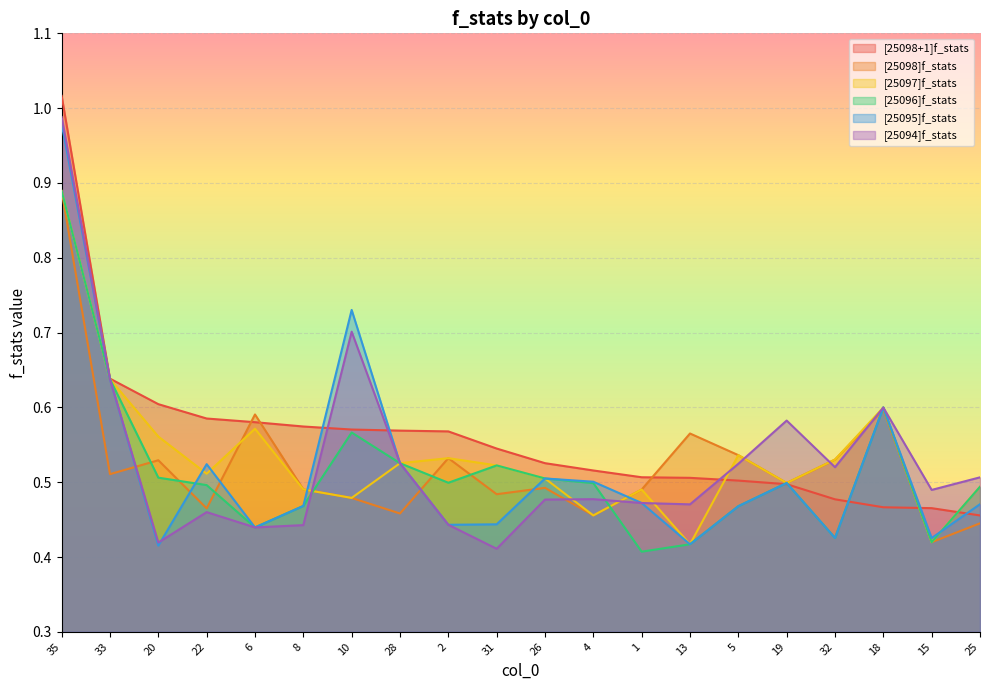

Reading right to left, what are all the values shown in this chart?

[25098+1]f_stats: 25=0.5	15=0.5	18=0.5	32=0.5	19=0.5	5=0.5	13=0.5	1=0.5	4=0.5	26=0.5	31=0.5	2=0.6	28=0.6	10=0.6	8=0.6	6=0.6	22=0.6	20=0.6	33=0.6	35=1.0
[25098]f_stats: 25=0.4	15=0.4	18=0.6	32=0.5	19=0.5	5=0.5	13=0.6	1=0.5	4=0.5	26=0.5	31=0.5	2=0.5	28=0.5	10=0.5	8=0.5	6=0.6	22=0.5	20=0.5	33=0.5	35=0.9
[25097]f_stats: 25=0.5	15=0.4	18=0.6	32=0.5	19=0.5	5=0.5	13=0.4	1=0.5	4=0.5	26=0.5	31=0.5	2=0.5	28=0.5	10=0.5	8=0.5	6=0.6	22=0.5	20=0.6	33=0.6	35=0.9
[25096]f_stats: 25=0.5	15=0.4	18=0.6	32=0.4	19=0.5	5=0.5	13=0.4	1=0.4	4=0.5	26=0.5	31=0.5	2=0.5	28=0.5	10=0.6	8=0.5	6=0.4	22=0.5	20=0.5	33=0.6	35=0.9
[25095]f_stats: 25=0.5	15=0.4	18=0.6	32=0.4	19=0.5	5=0.5	13=0.4	1=0.5	4=0.5	26=0.5	31=0.4	2=0.4	28=0.5	10=0.7	8=0.5	6=0.4	22=0.5	20=0.4	33=0.6	35=1.0
[25094]f_stats: 25=0.5	15=0.5	18=0.6	32=0.5	19=0.6	5=0.5	13=0.5	1=0.5	4=0.5	26=0.5	31=0.4	2=0.4	28=0.5	10=0.7	8=0.4	6=0.4	22=0.5	20=0.4	33=0.6	35=1.0